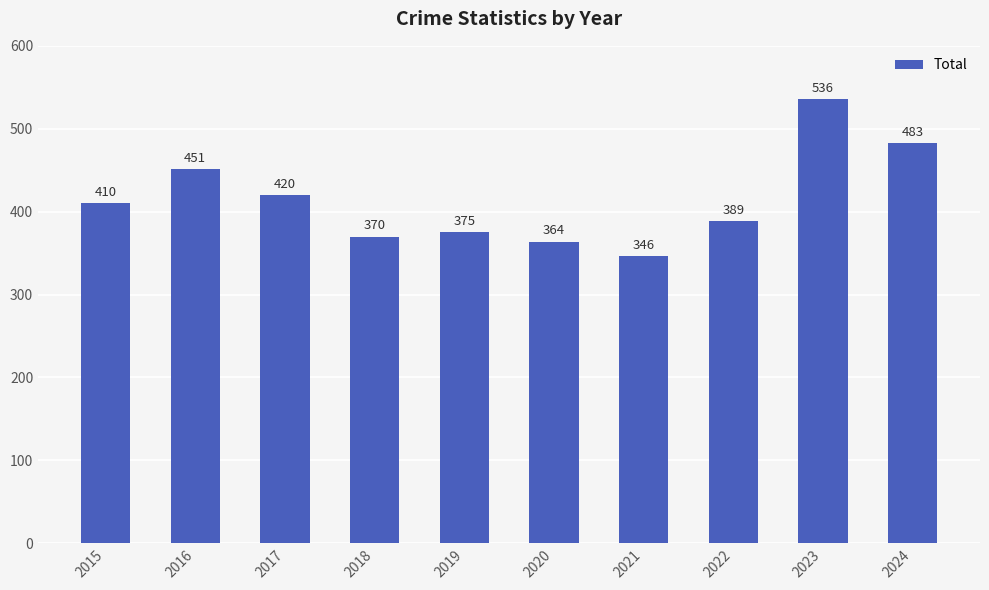

How many categories are shown in the chart?

10